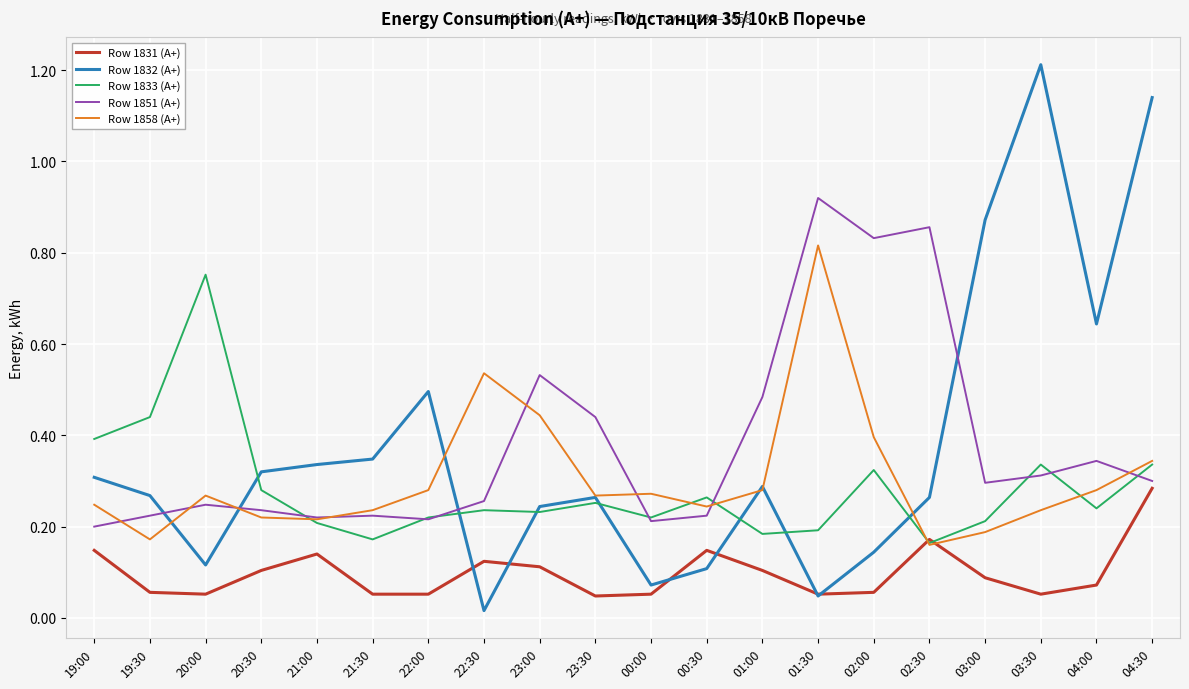

What are all the series names shown in the legend?

Row 1831 (А+), Row 1832 (А+), Row 1833 (А+), Row 1851 (А+), Row 1858 (А+)